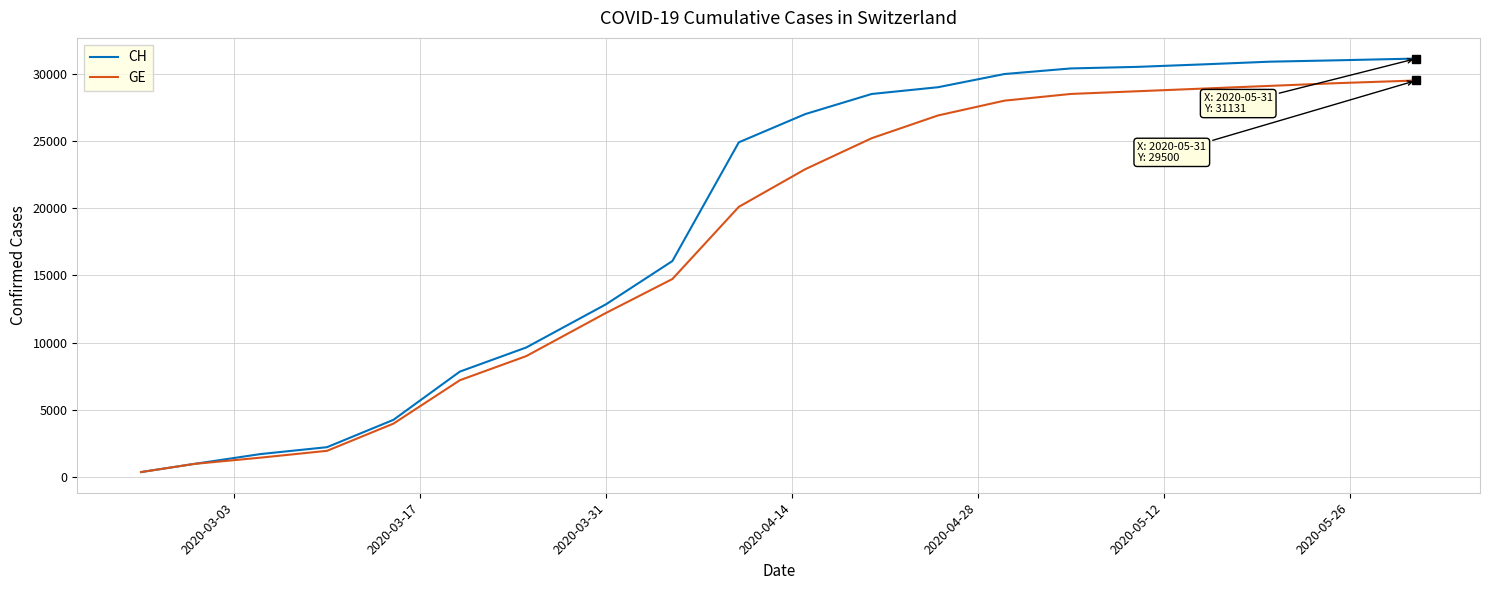

What is the maximum value for CH?

31131